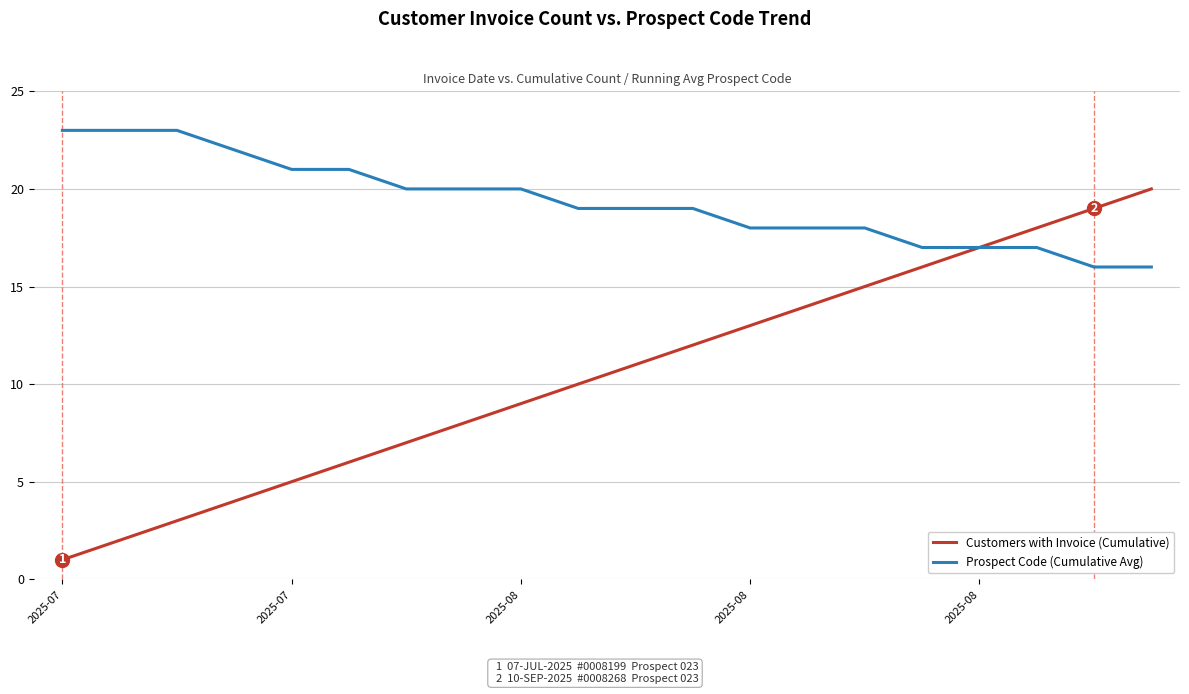

What is the minimum value shown in the chart?

1